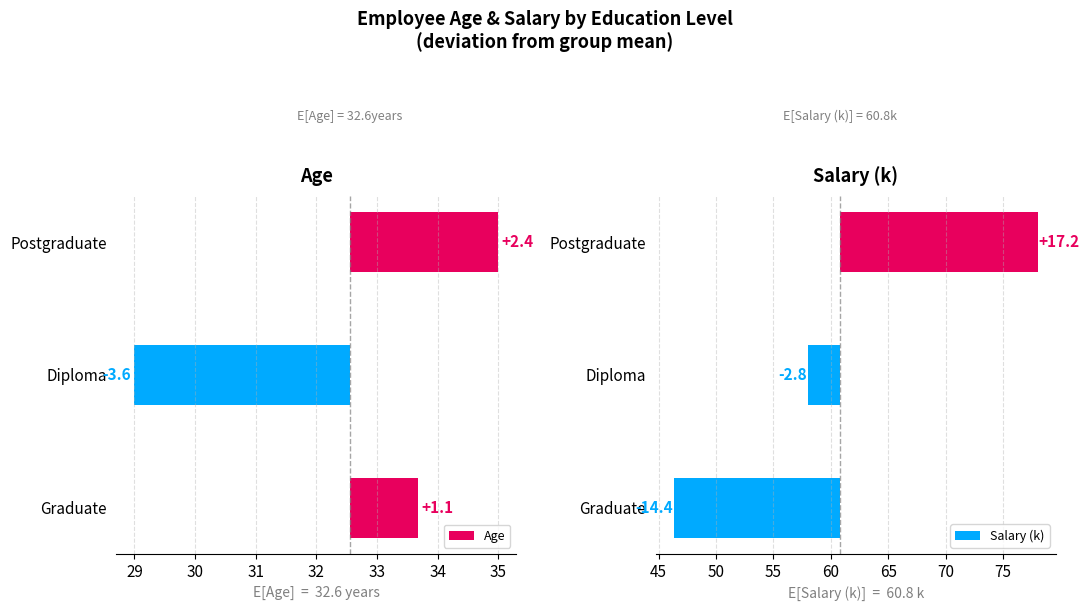

How many data points in Age are above 1?

2